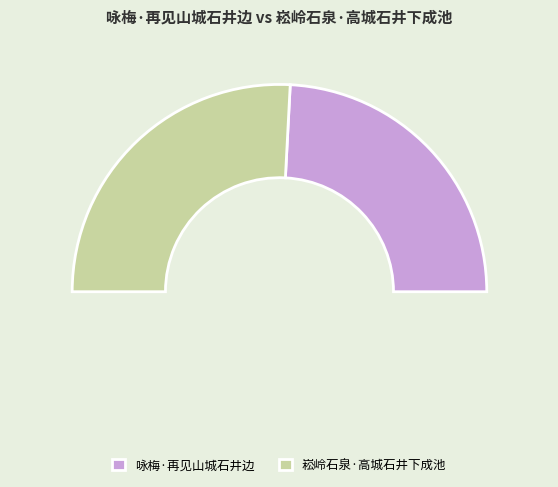

What is the majority slice?

崧岭石泉·高城石井下成池